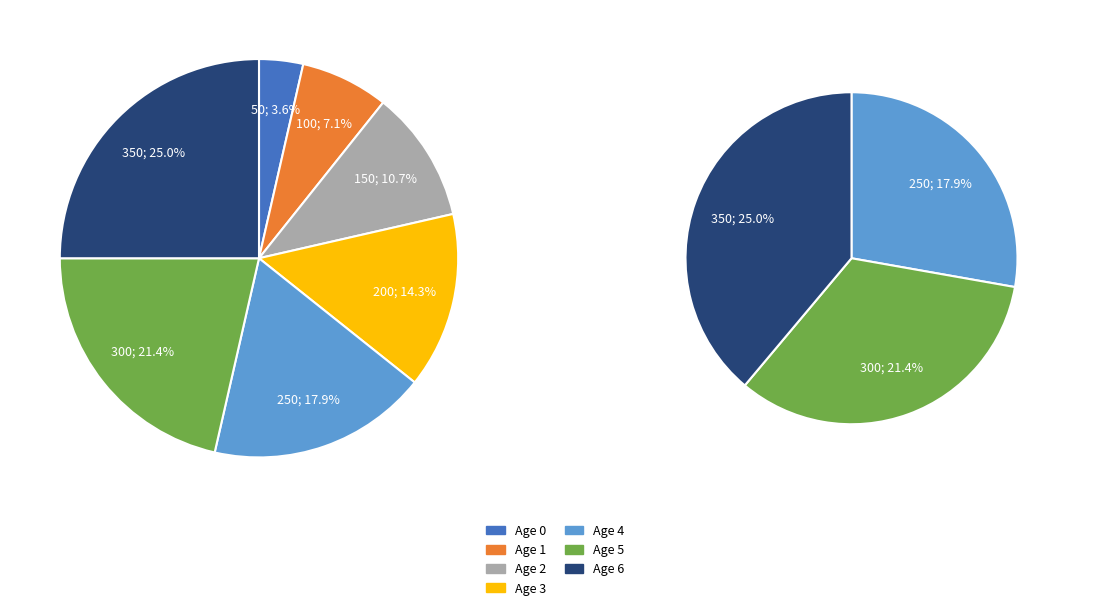

Rank the categories by value from lowest to highest.

Age 0, Age 1, Age 2, Age 3, Age 4, Age 5, Age 6